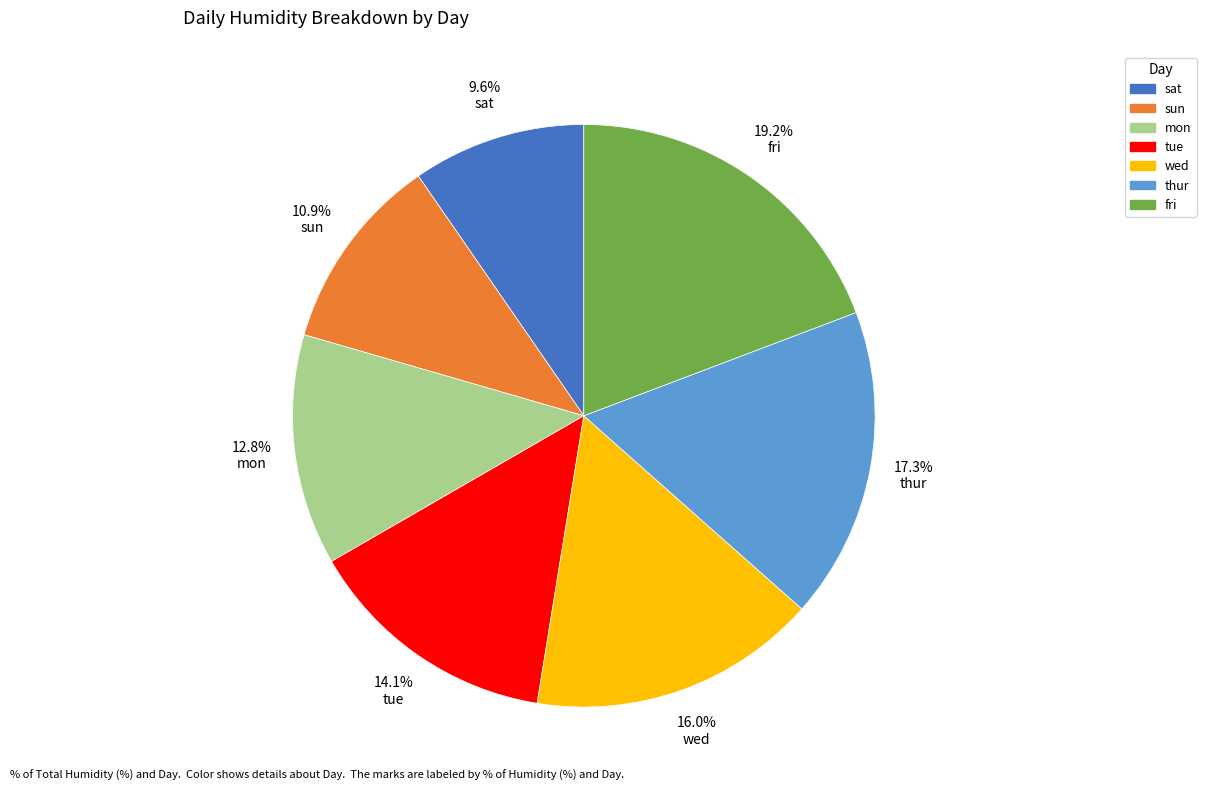

To the nearest percent, what portion does mon represent?

13%